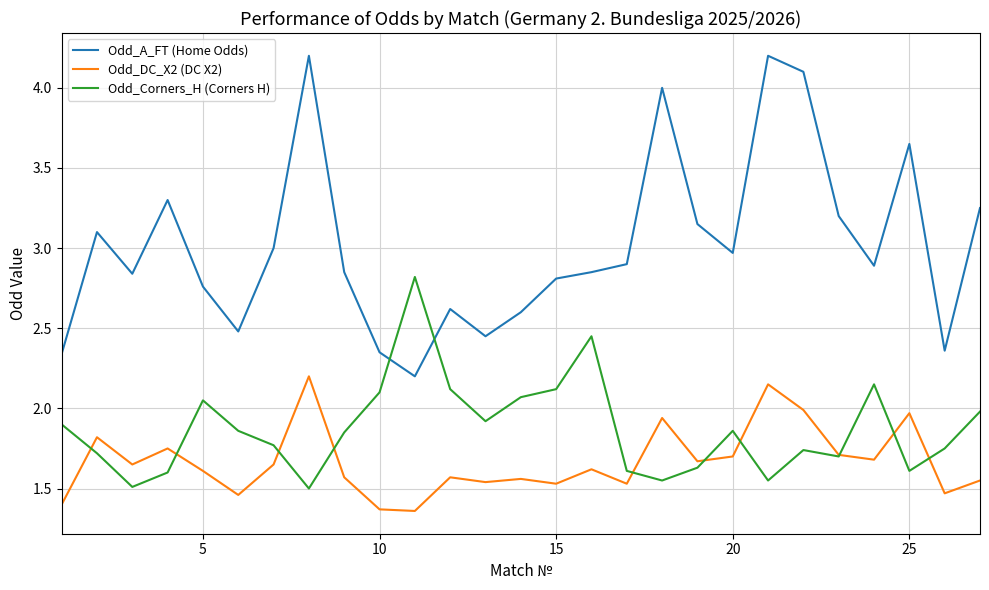

Which series has the largest total across all categories?

Odd_A_FT (Home Odds)